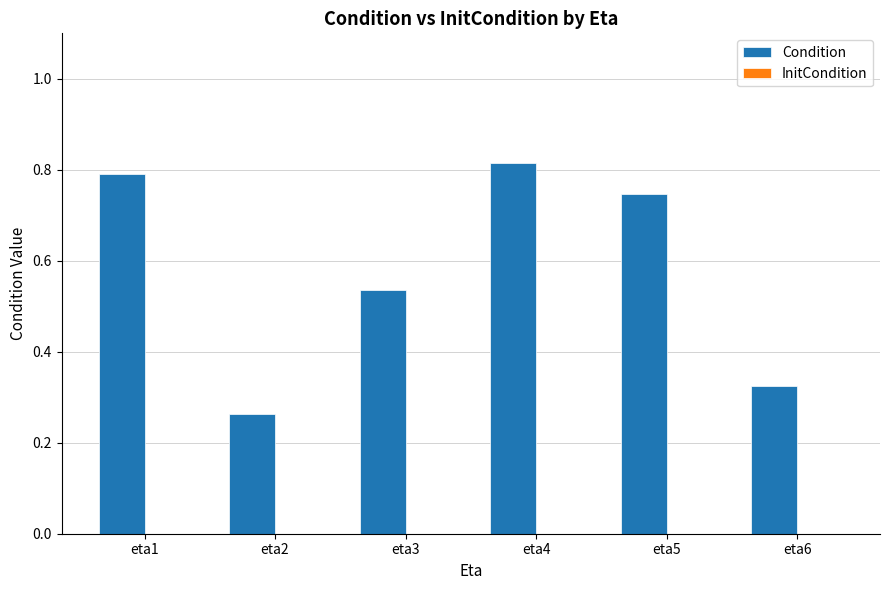

Between eta4 and eta6, which is larger?

eta4